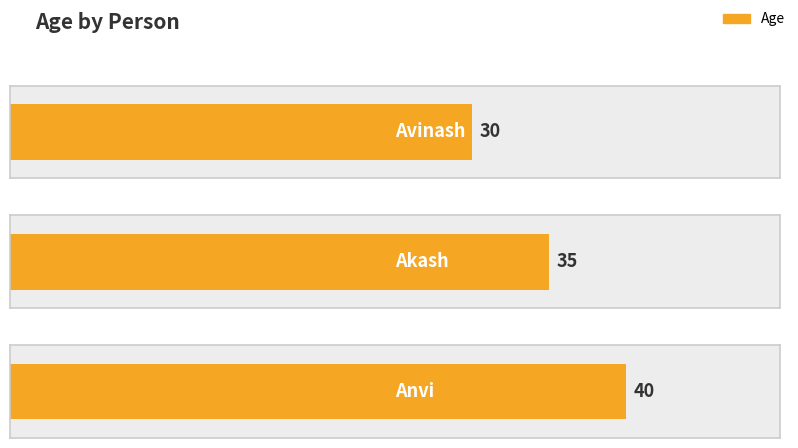

Count the number of categories in the chart.

3